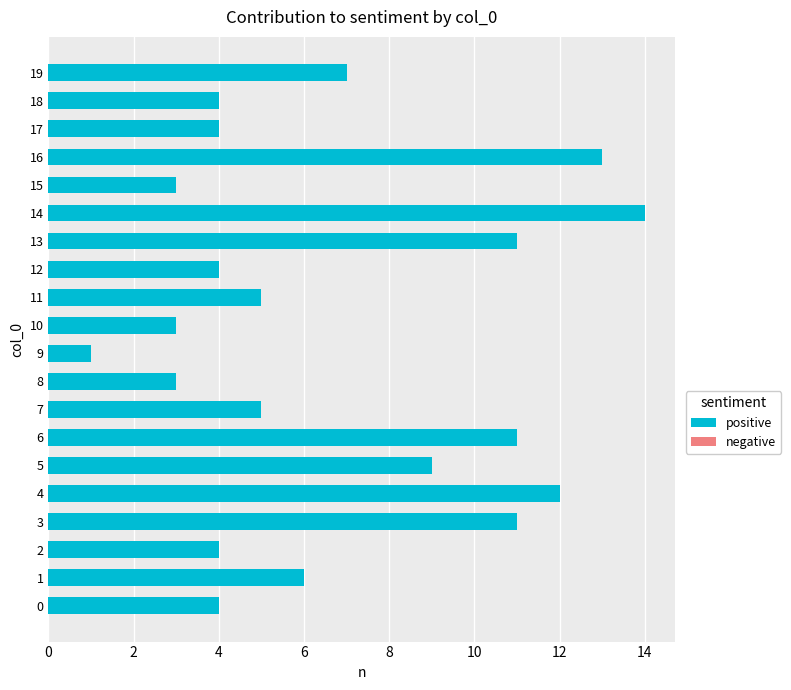

At which category does the chart reach its peak across all series?

14